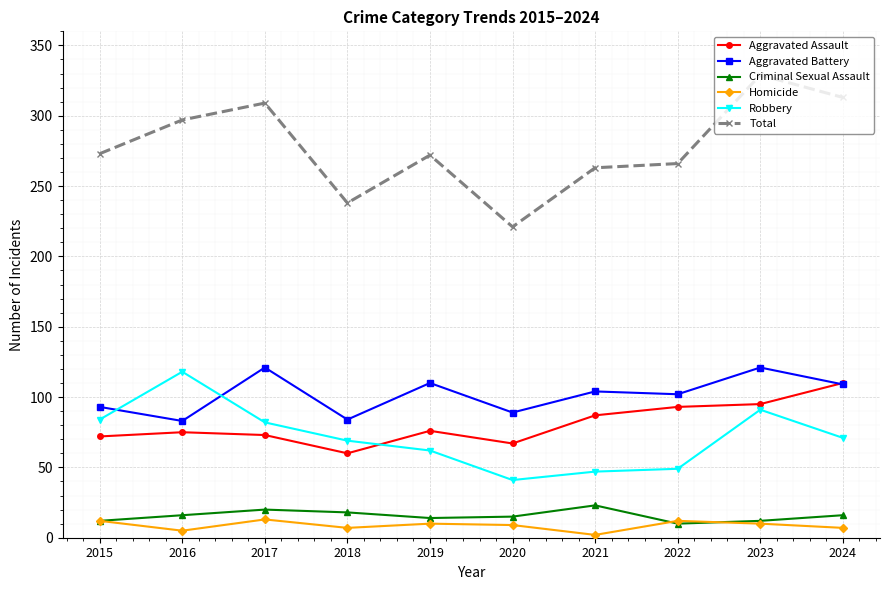

What are all the series names shown in the legend?

Aggravated Assault, Aggravated Battery, Criminal Sexual Assault, Homicide, Robbery, Total